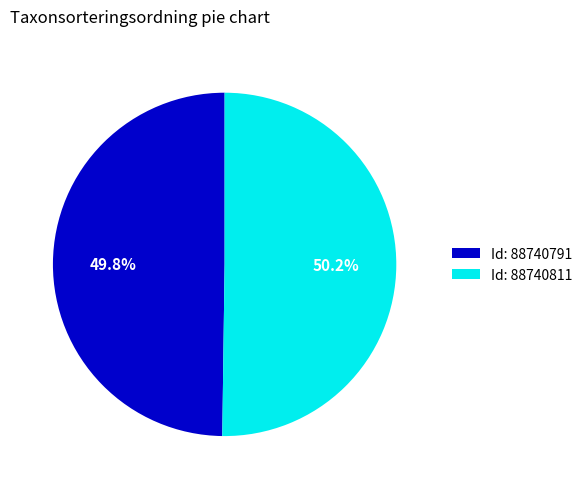

Approximately how many times larger is the value at Id: 88740791 compared to Id: 88740811?

1.0